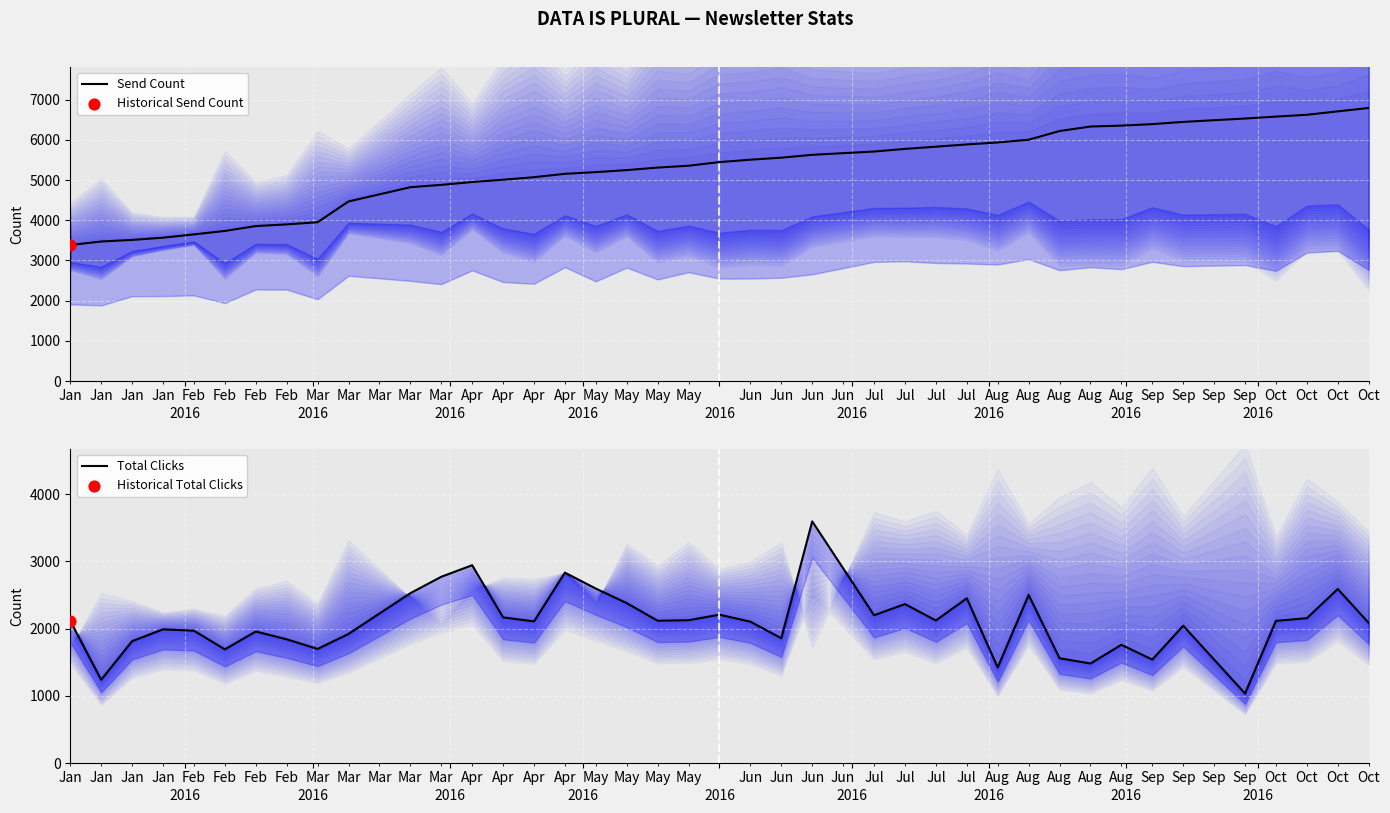

Which series reaches the maximum Y coordinate?

Send Count